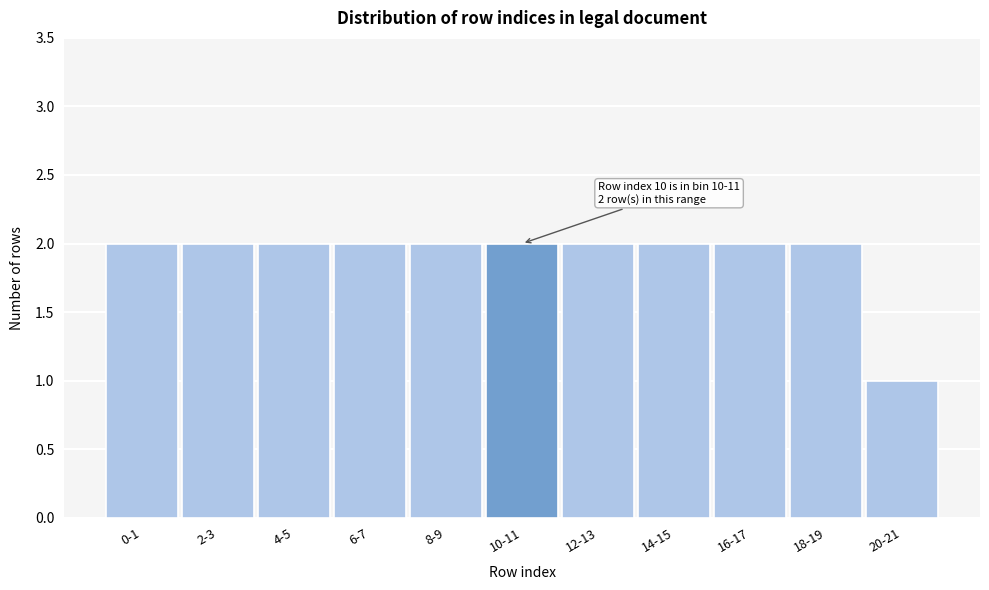

Reading left to right, list all the values displayed in this chart.

0-1=2	2-3=2	4-5=2	6-7=2	8-9=2	10-11=2	12-13=2	14-15=2	16-17=2	18-19=2	20-21=1